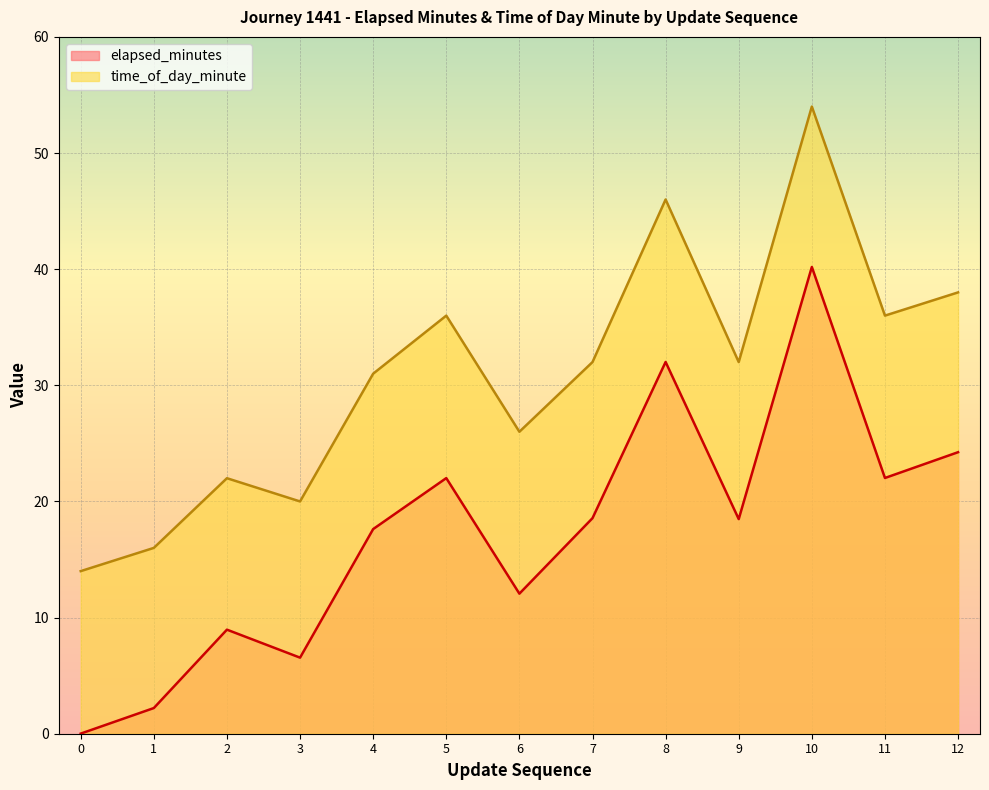

At 0, list the series in order from smallest to largest.

elapsed_minutes, time_of_day_minute